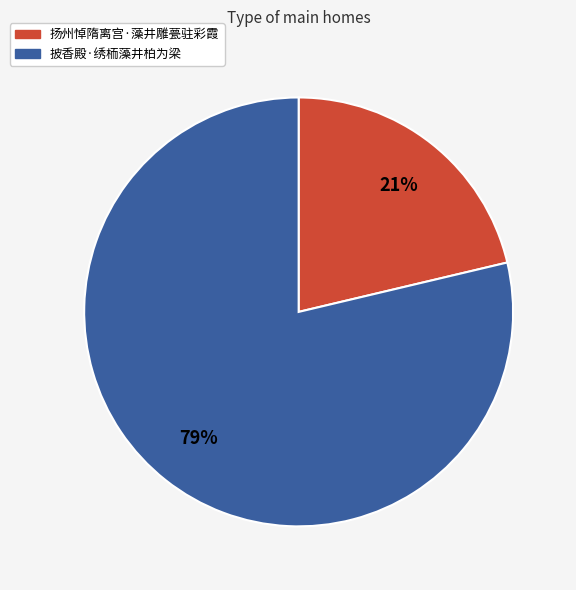

Which category accounts for the majority?

披香殿·绣栭藻井柏为梁